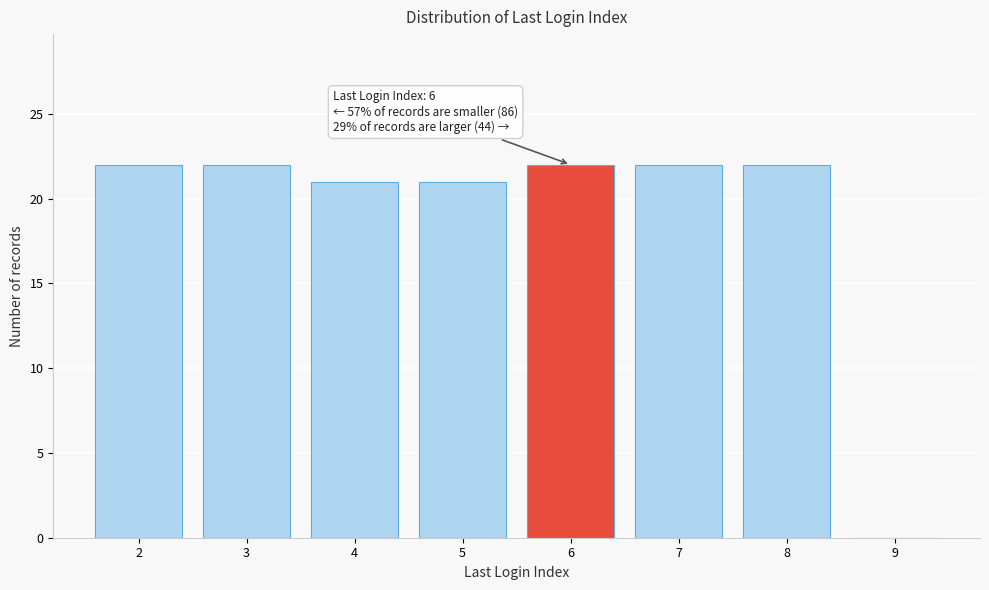

Reading left to right, transcribe all the data shown in this chart.

2=22	3=22	4=21	5=21	6=22	7=22	8=22	9=0